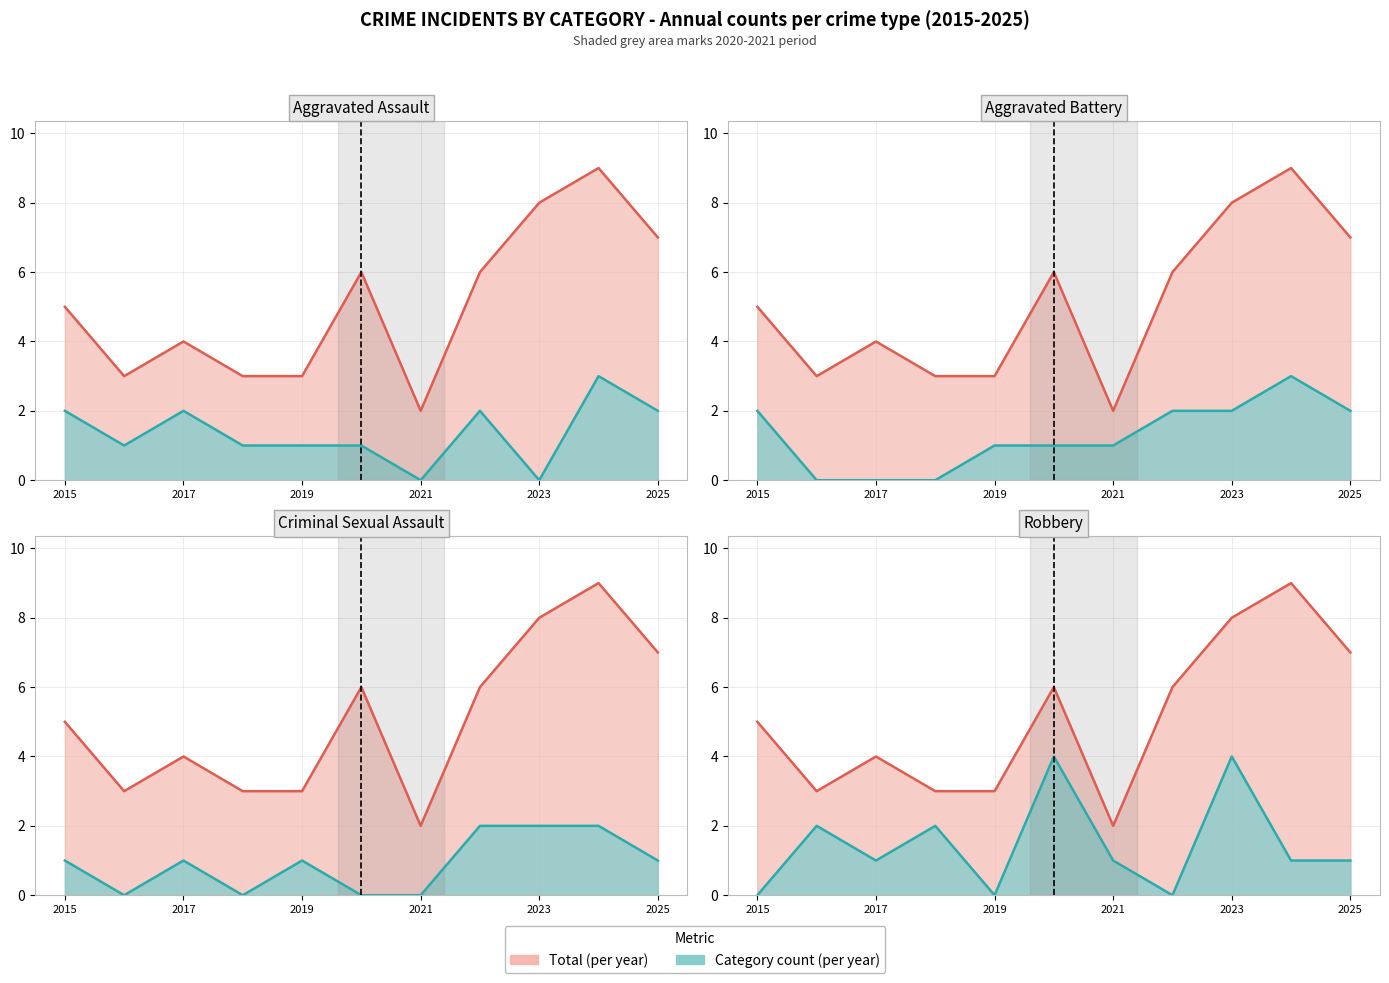

Where is the first local minimum for Criminal Sexual Assault?

2016